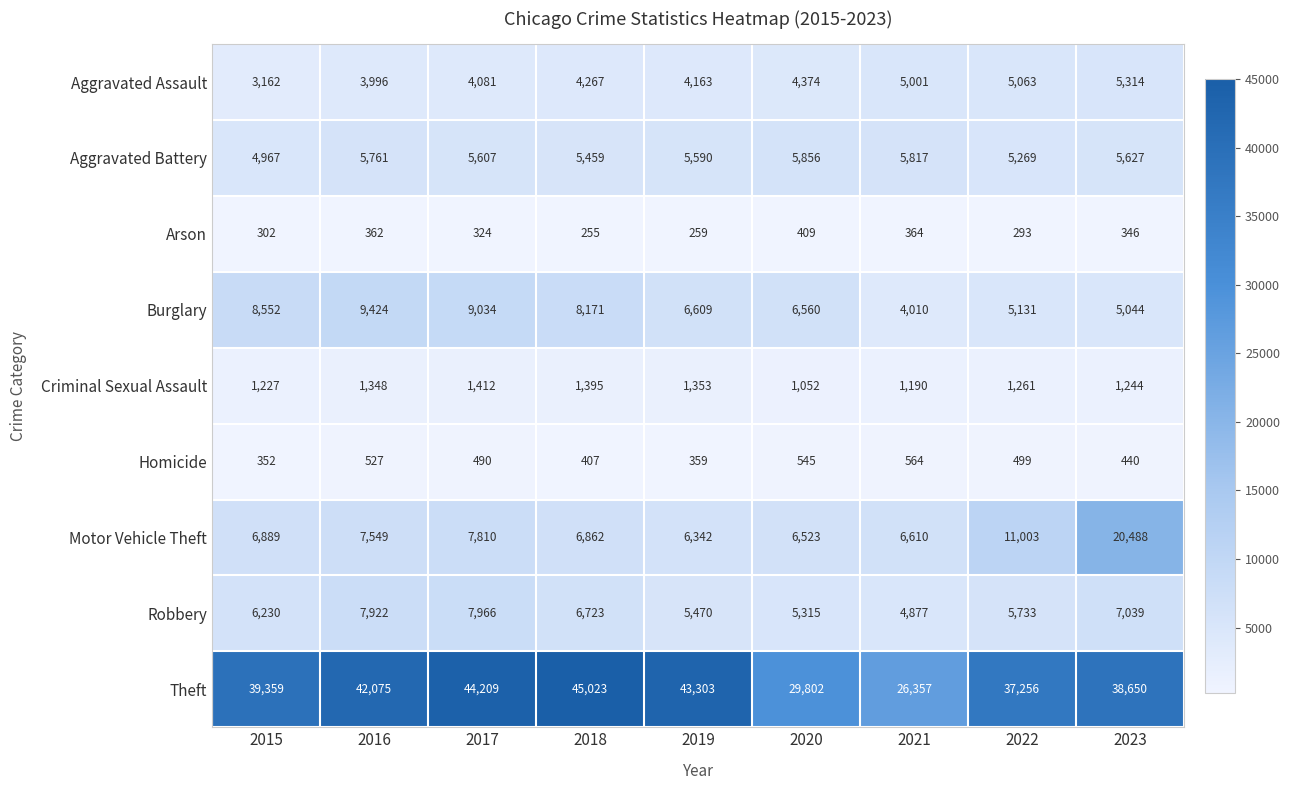

Where is Robbery nearest to the value 6421?

2015